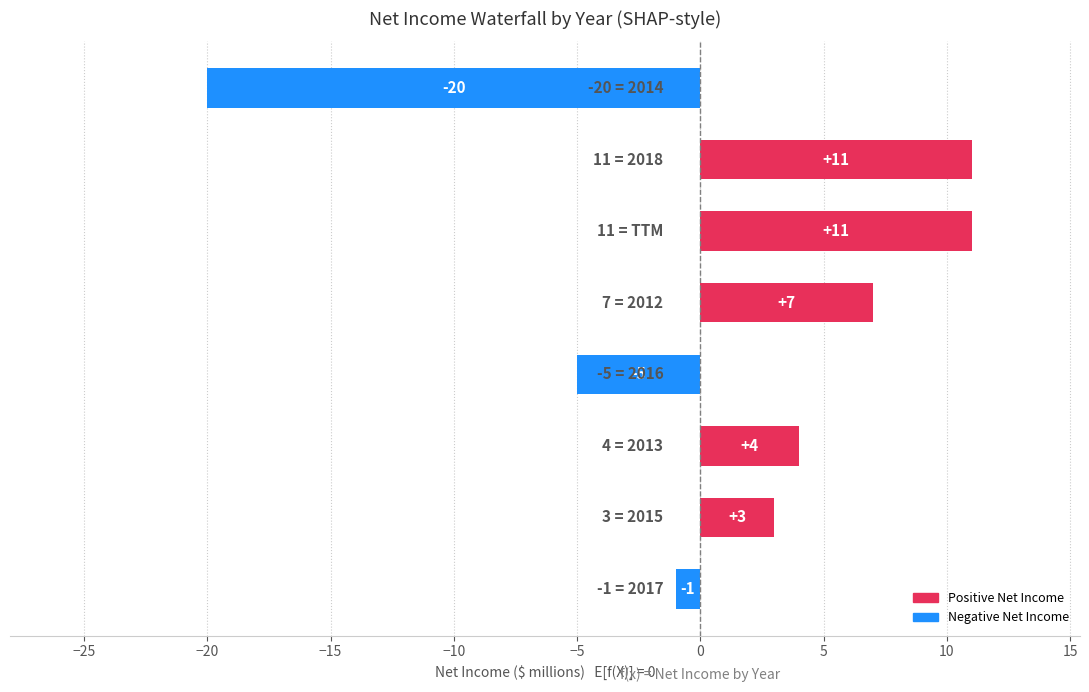

Count the values in the range -1 to 11.

6